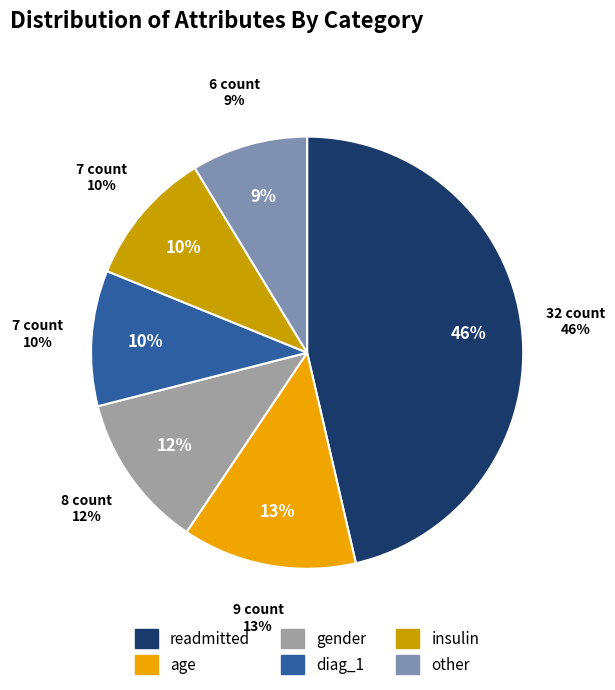

Combined, what portion of the pie is other and gender?

20.3%